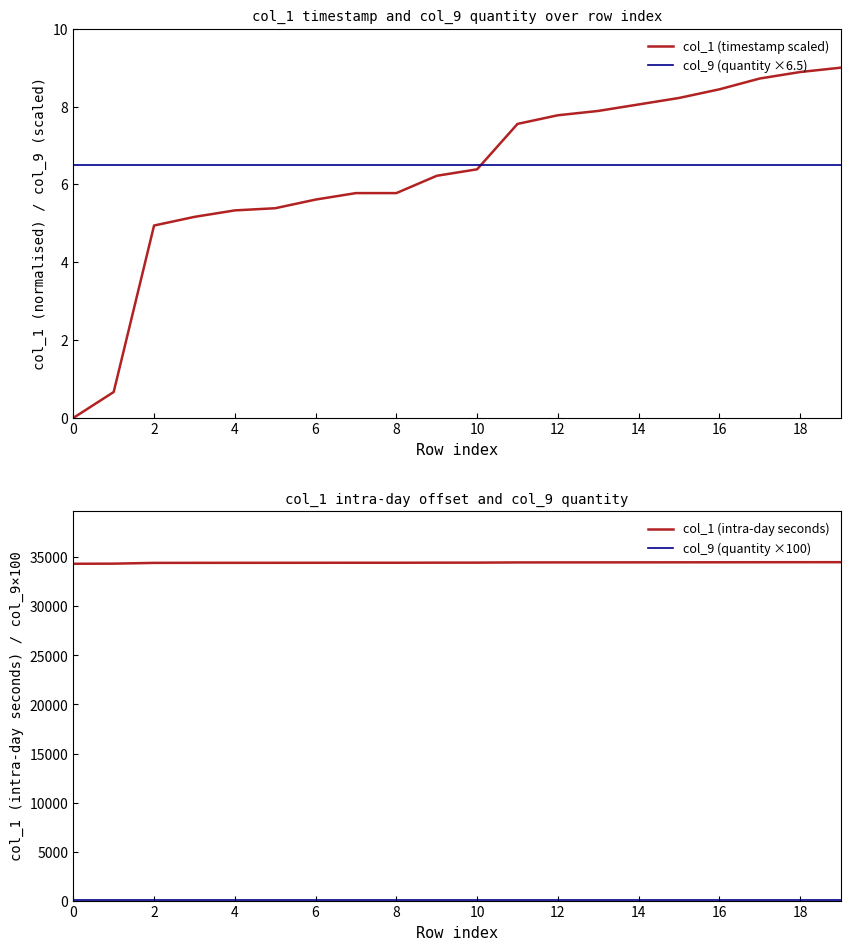

Reading left to right, list all the values displayed in this chart.

col_1 (timestamp scaled): 0.0	0.7	4.9	5.2	5.3	5.4	5.6	5.8	5.8	6.2	6.4	7.6	7.8	7.9	8.1	8.2	8.4	8.7	8.9	9.0
col_9 (quantity ×6.5): 6.5	6.5	6.5	6.5	6.5	6.5	6.5	6.5	6.5	6.5	6.5	6.5	6.5	6.5	6.5	6.5	6.5	6.5	6.5	6.5
col_1 (intra-day seconds): 34350.0	34362.0	34439.0	34443.0	34446.0	34447.0	34451.0	34454.0	34454.0	34462.0	34465.0	34486.0	34490.0	34492.0	34495.0	34498.0	34502.0	34507.0	34510.0	34512.0
col_9 (quantity ×100): 100.0	100.0	100.0	100.0	100.0	100.0	100.0	100.0	100.0	100.0	100.0	100.0	100.0	100.0	100.0	100.0	100.0	100.0	100.0	100.0